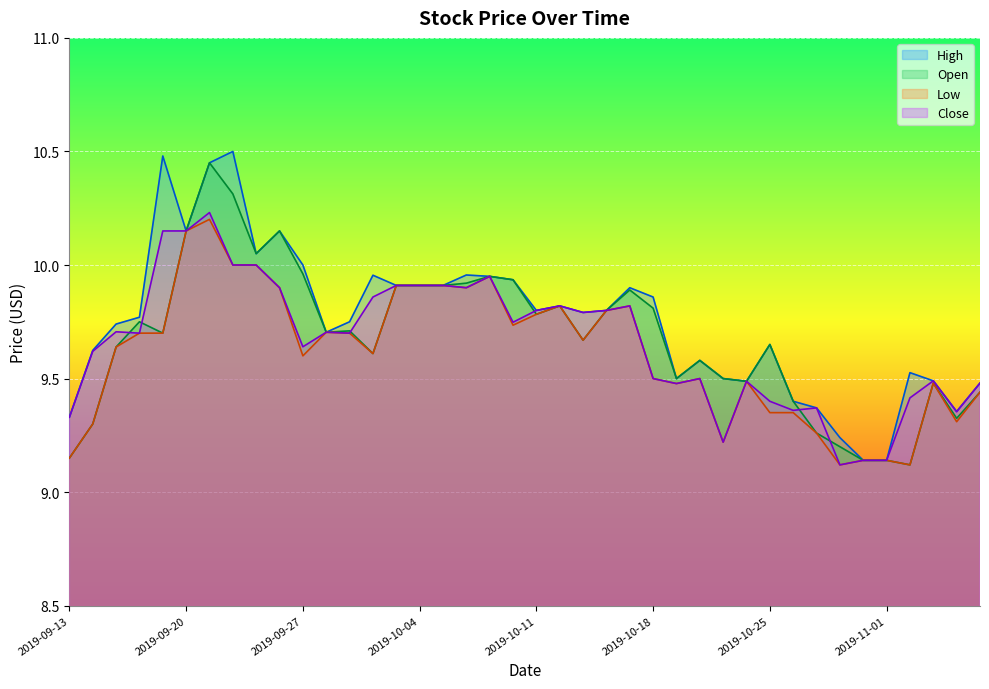

What is the greatest value displayed?

10.5